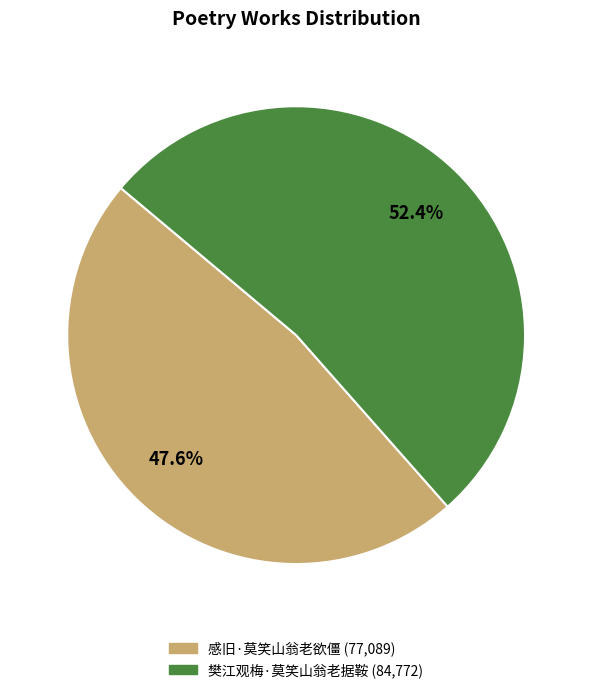

Between 樊江观梅·莫笑山翁老据鞍 and 感旧·莫笑山翁老欲僵, which is larger?

樊江观梅·莫笑山翁老据鞍